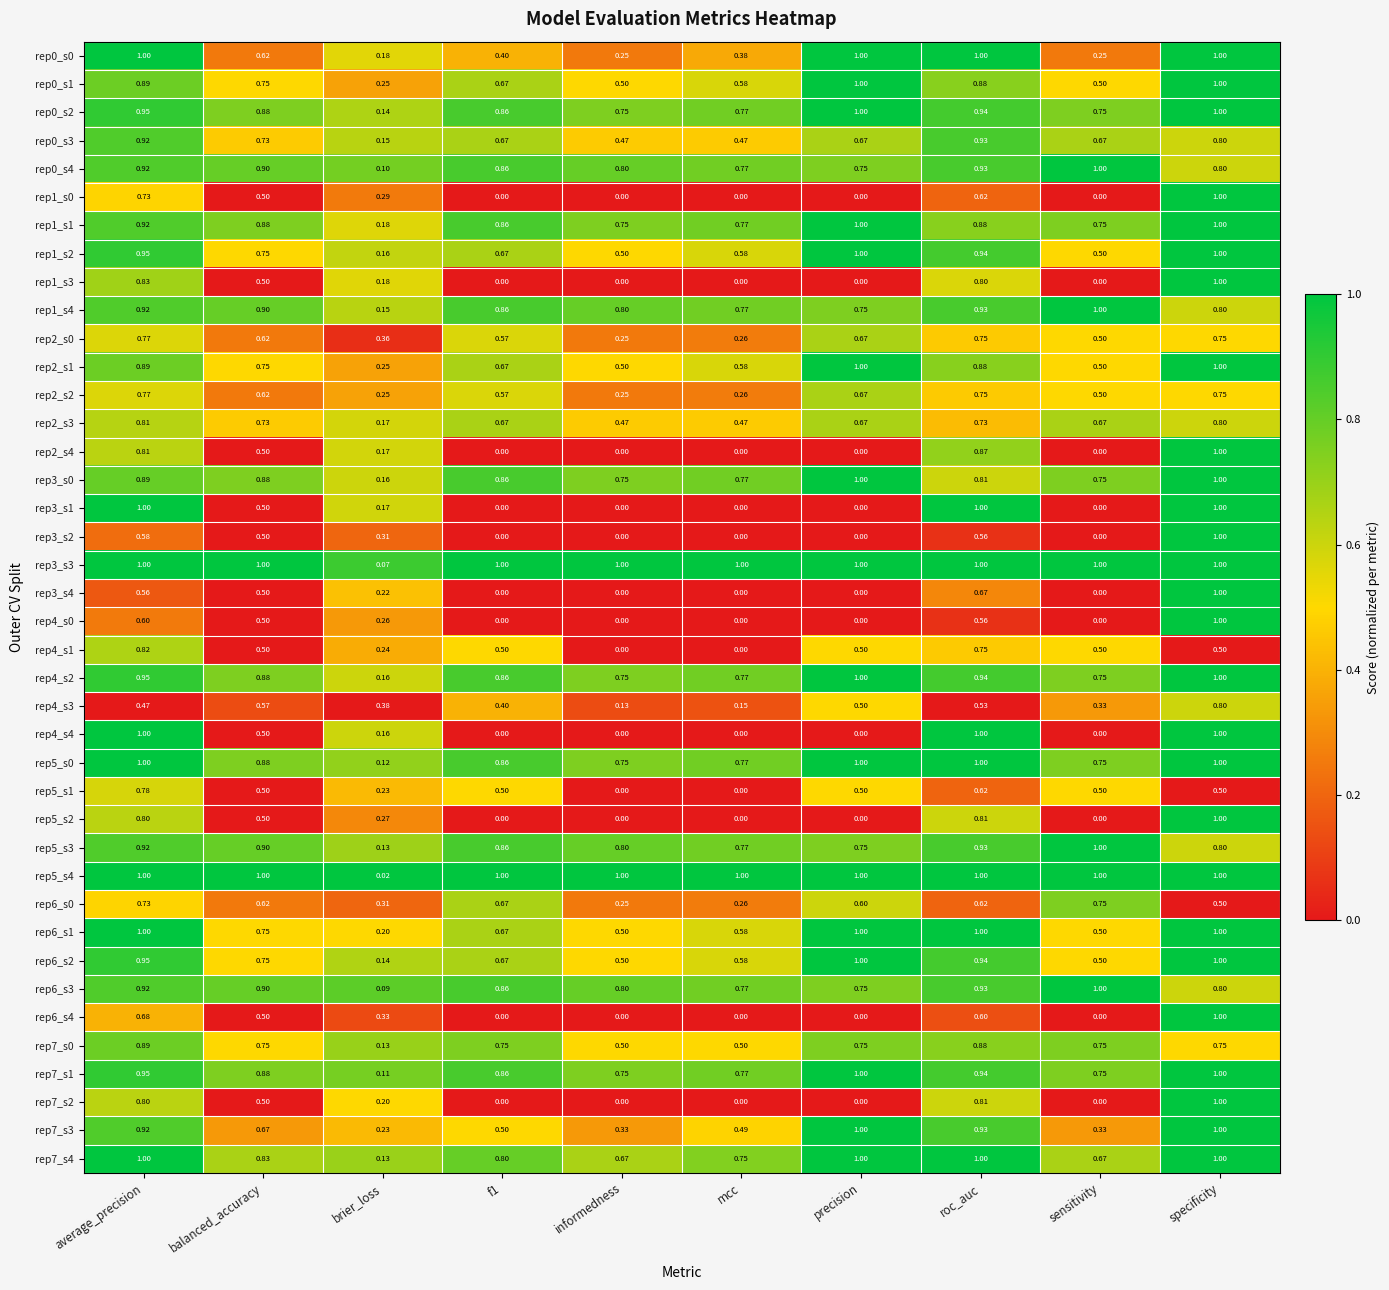

At which category is the sum across all series the highest?

specificity